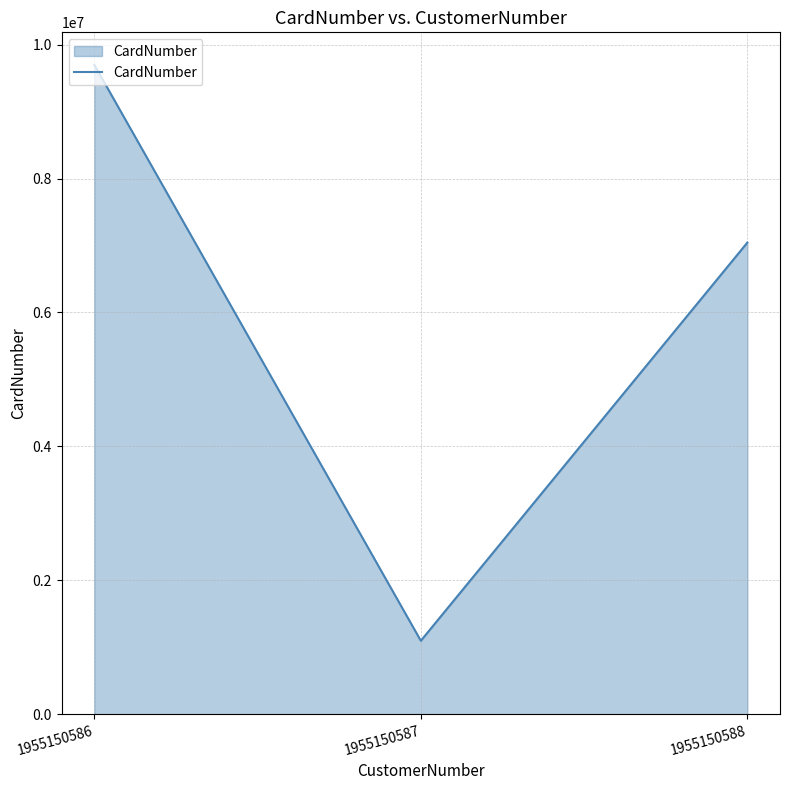

List the labels in order of value, largest first.

1955150586, 1955150588, 1955150587